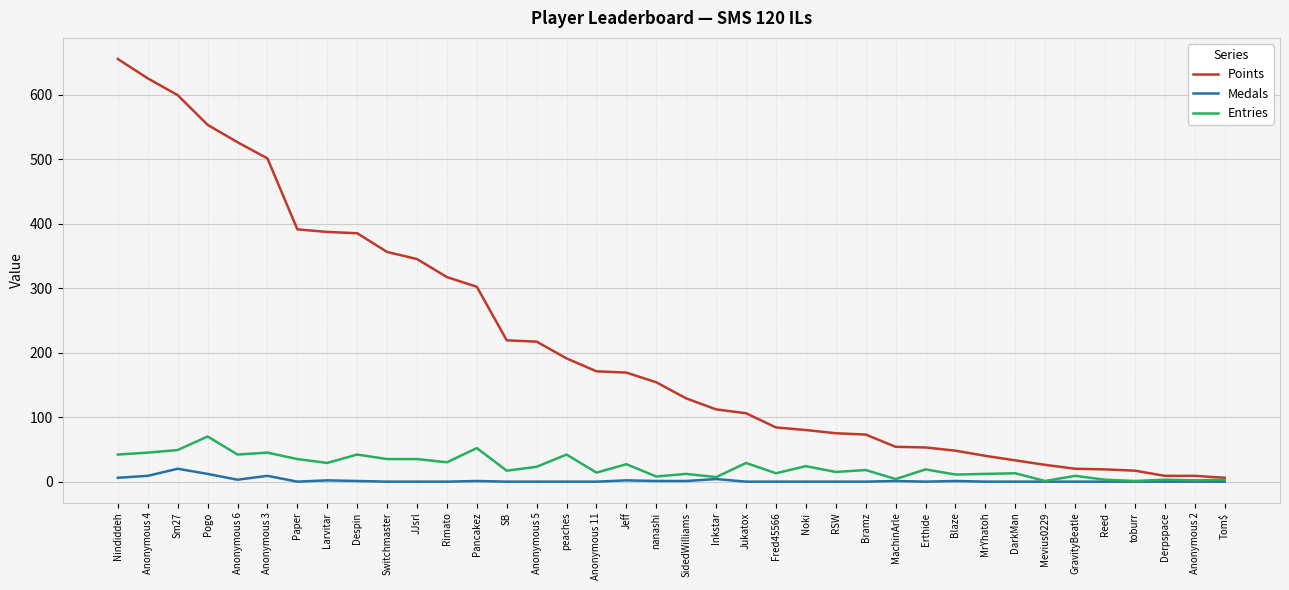

Is the value of Points at Nindiddeh greater than the value of Medals at Anonymous 2?

Yes